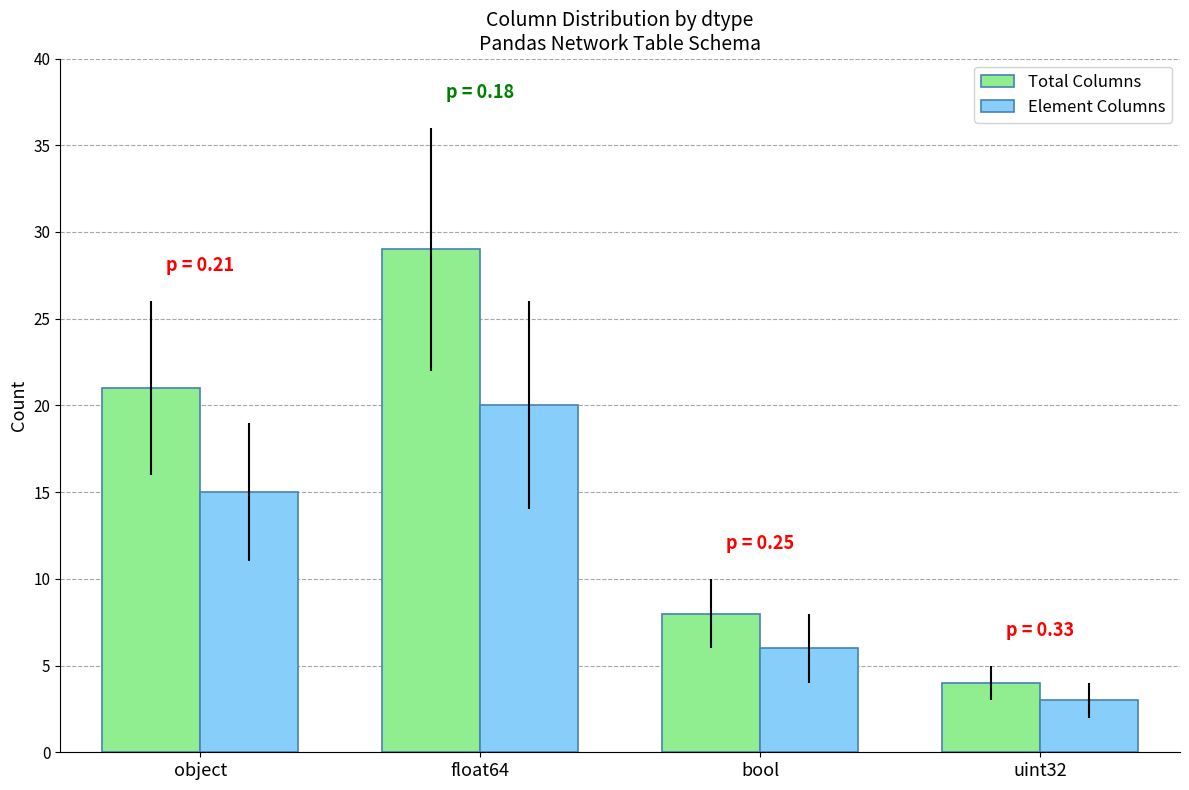

What is the smallest value displayed?

3